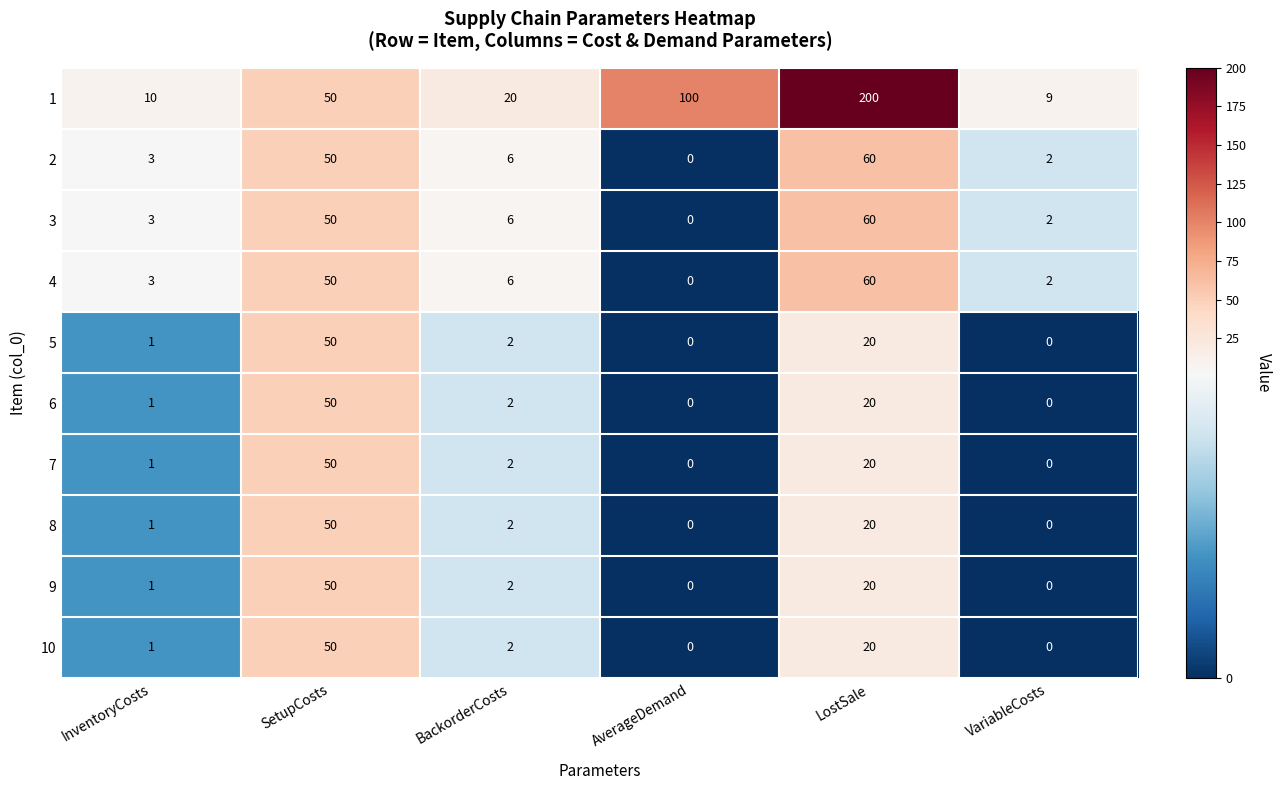

Count the number of data series in this chart.

10